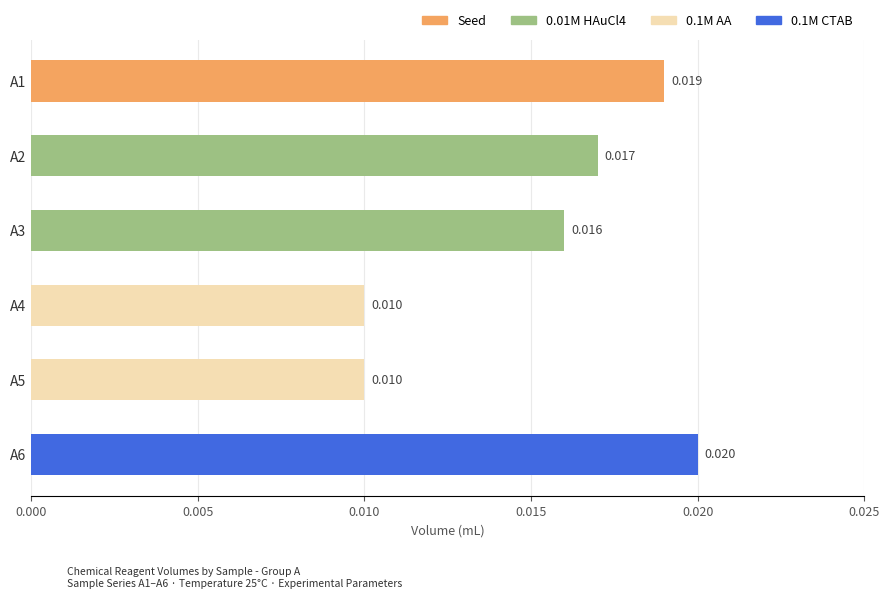

Count the number of categories in the chart.

6